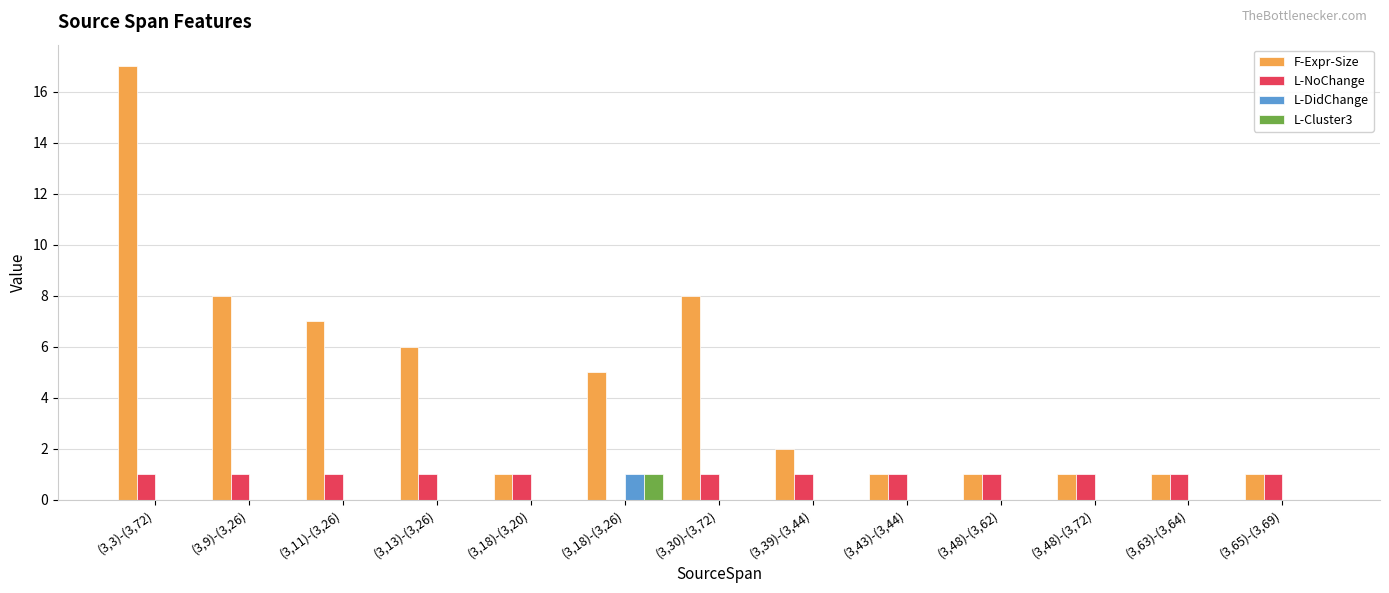

What is the total value across all series at (3,11)-(3,26)?

8